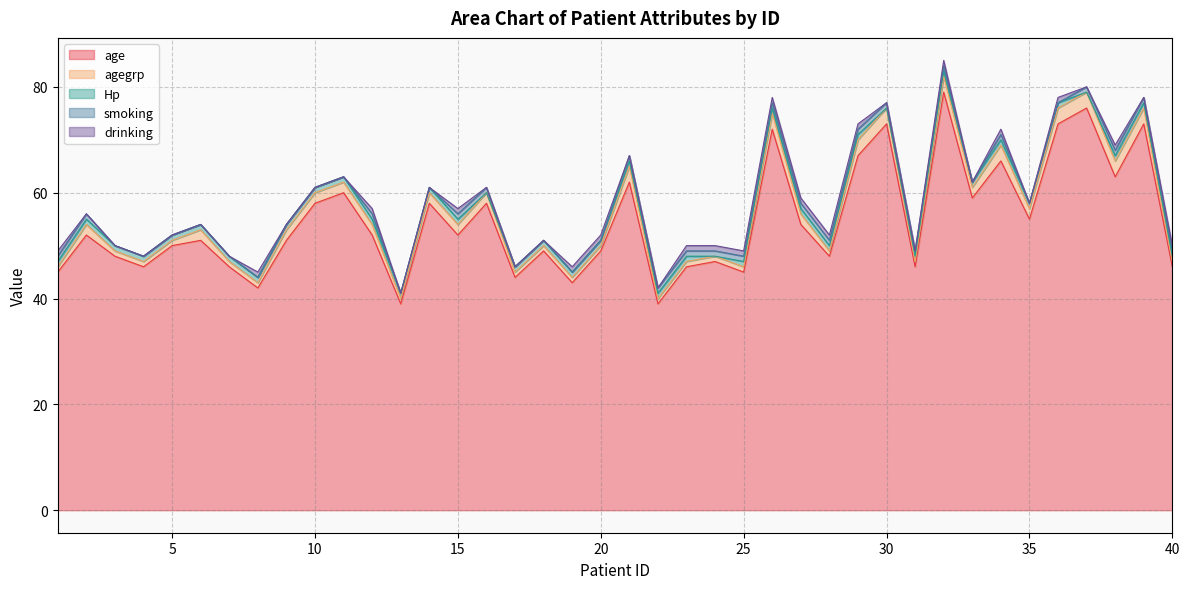

Is it true that smoking equals 0 at 33?

True